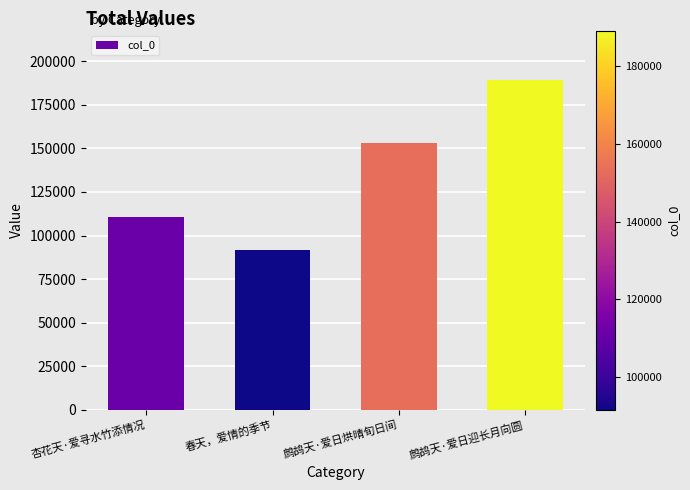

What position from the left is 杏花天·爱寻水竹添情况?

1